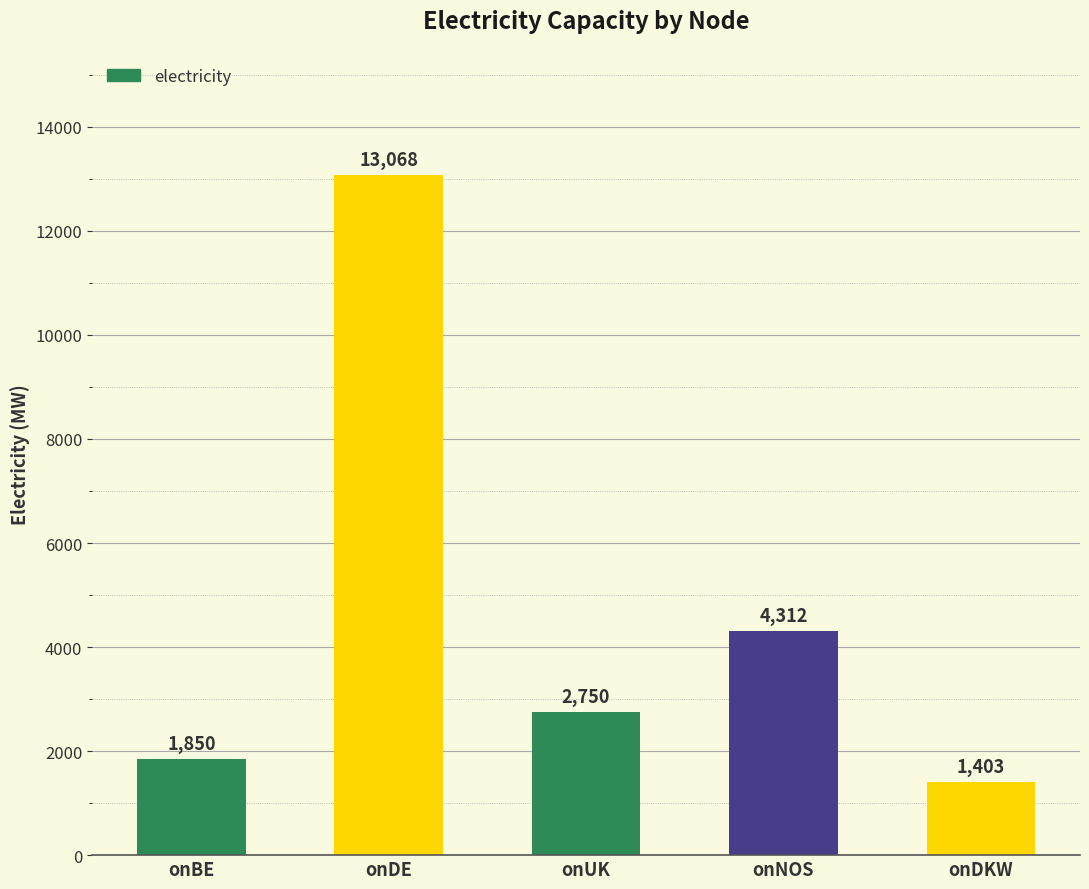

Reading right to left, extract all data points from this chart.

onDKW=1403	onNOS=4312	onUK=2750	onDE=13068	onBE=1850